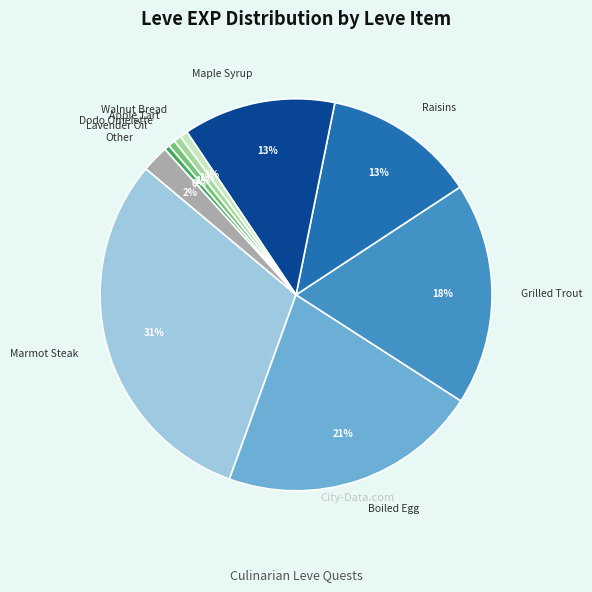

Does any single category account for the majority?

No